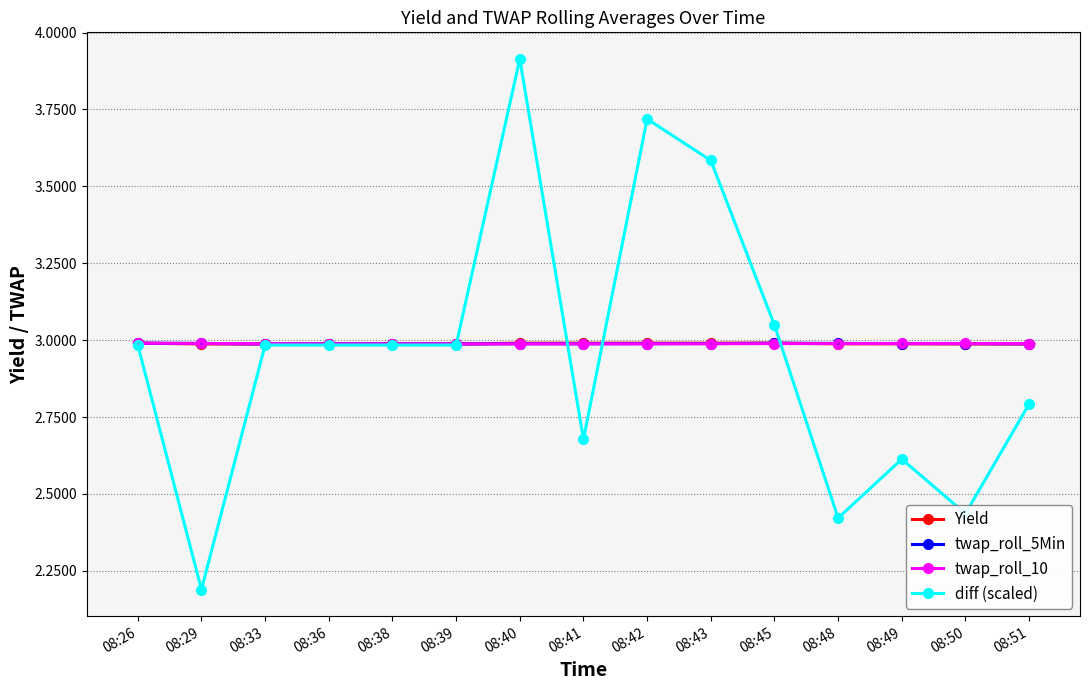

Is it true that twap_roll_10 equals 3.0 at 08:26?

True